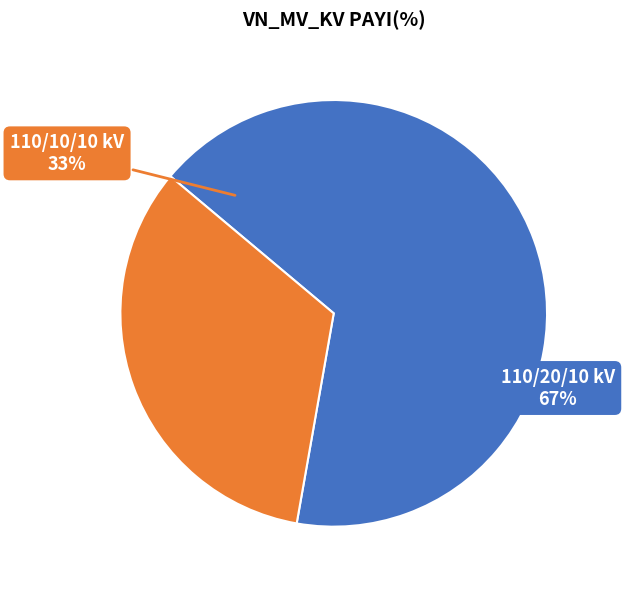

Count the number of slices in the pie.

2